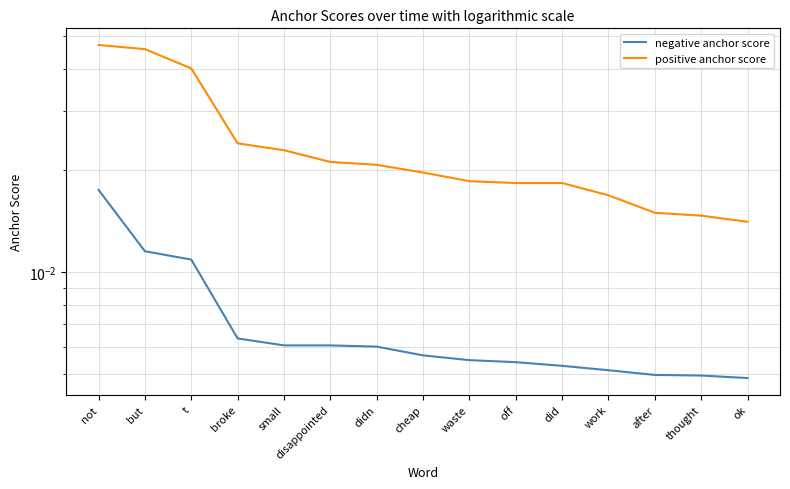

True or false: negative anchor score has more than 2 points higher than both neighbors.

False